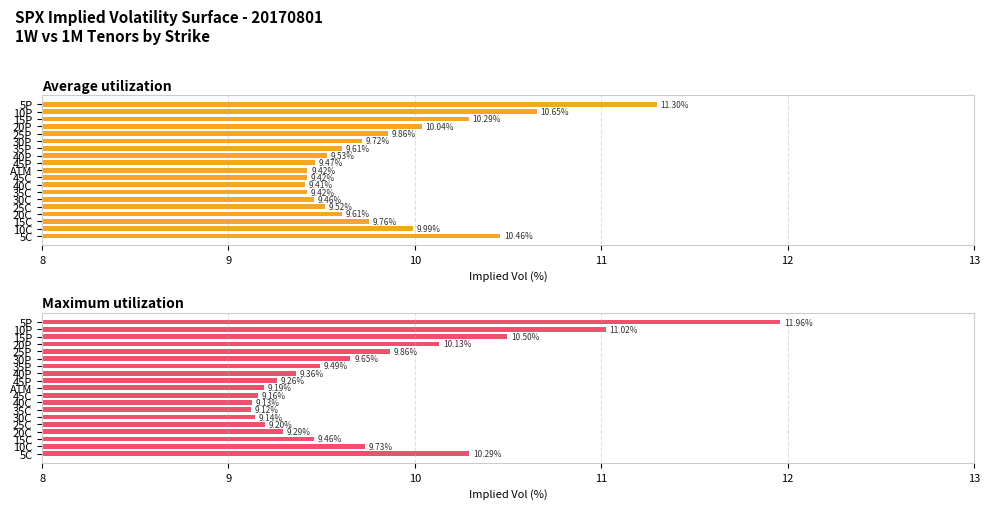

What is the total value across all series at 15C?

19.2